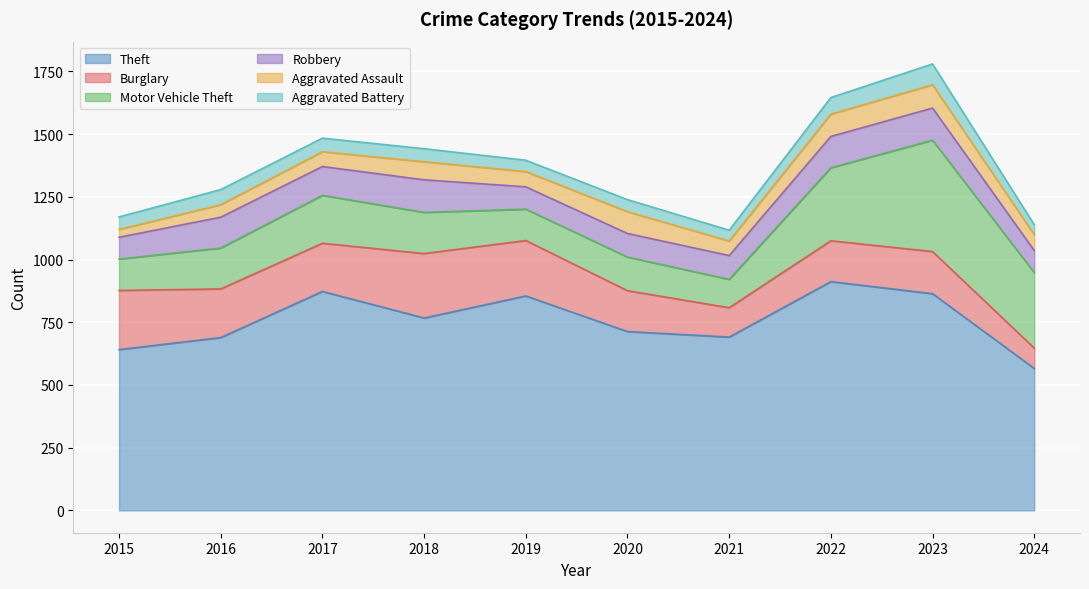

What is the difference between the maximum and minimum values in the Aggravated Battery series?

43